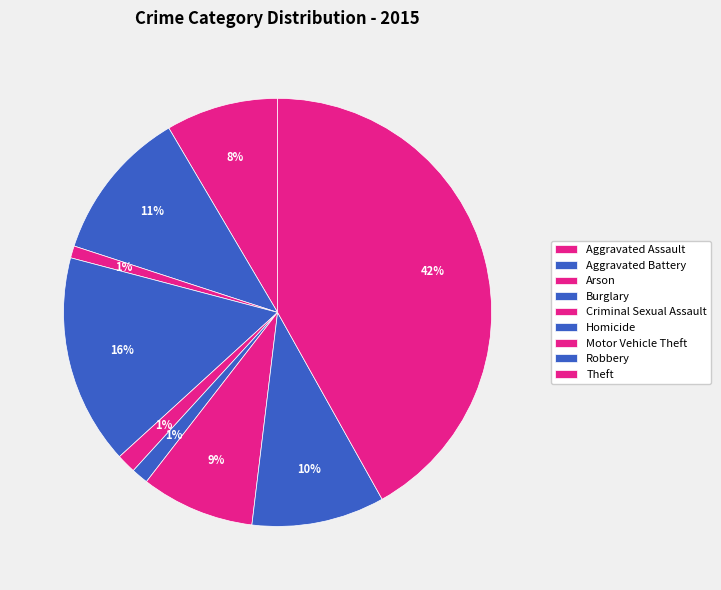

To the nearest percent, what percentage of the pie is Motor Vehicle Theft?

9%